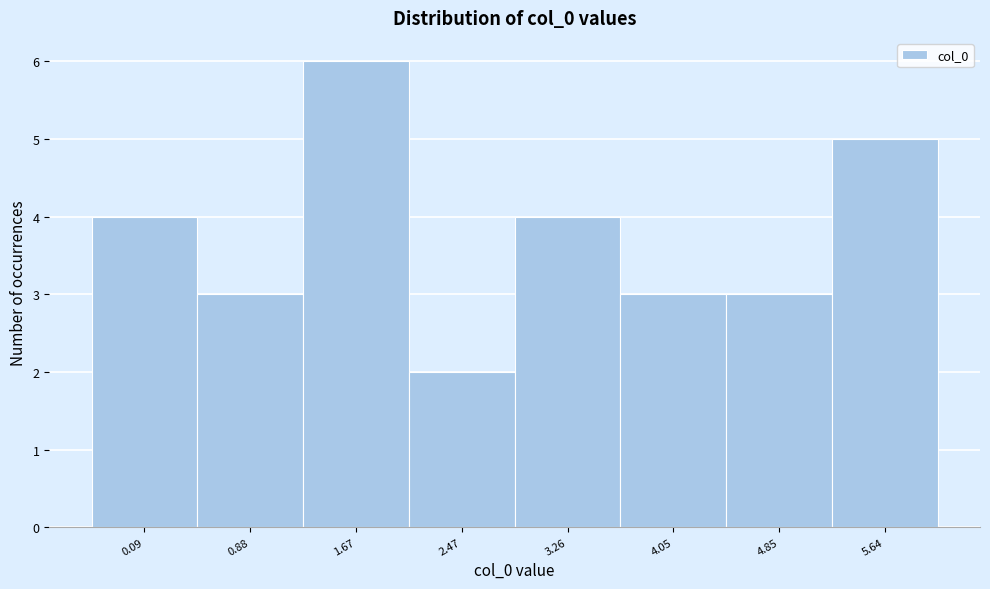

Reading left to right, transcribe all the data shown in this chart.

4	3	6	2	4	3	3	5